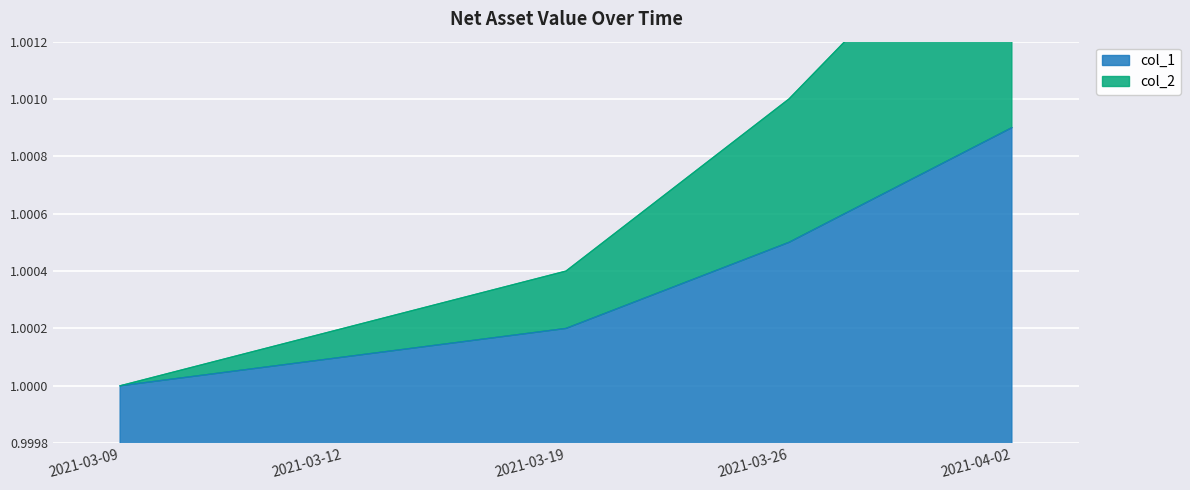

Reading left to right, extract all data points from this chart.

col_1: 1.0	1.0	1.0	1.0	1.0
col_2: 1.0	1.0	1.0	1.0	1.0